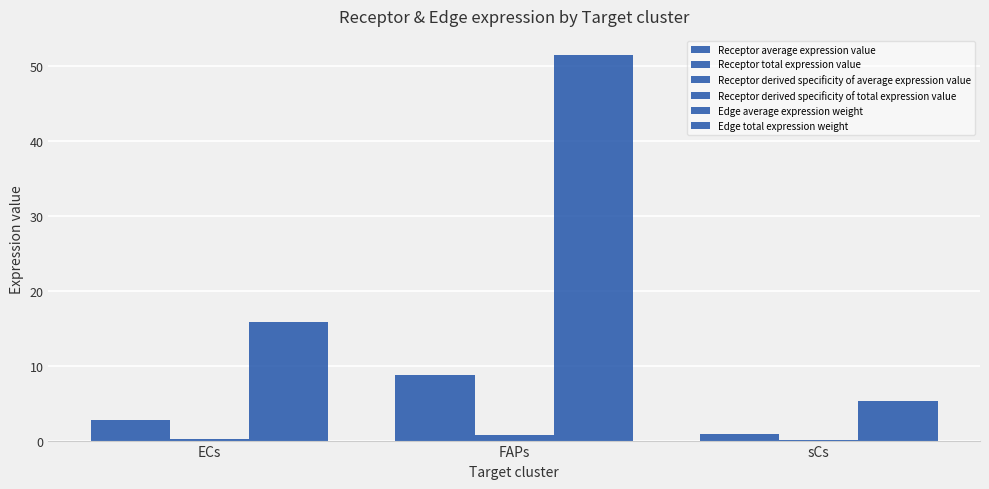

Where is Receptor average expression value nearest to the value 4?

ECs